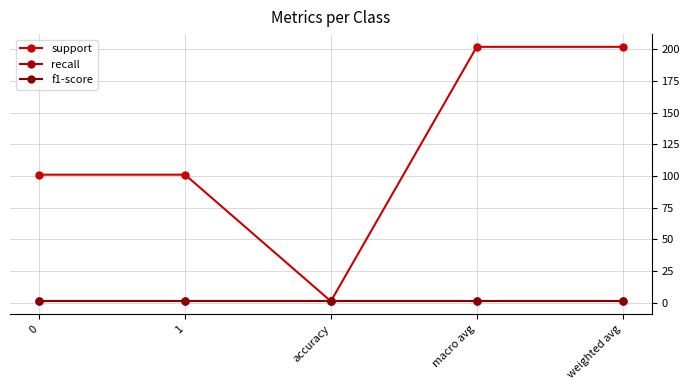

What is the total value across all series at 0?

103